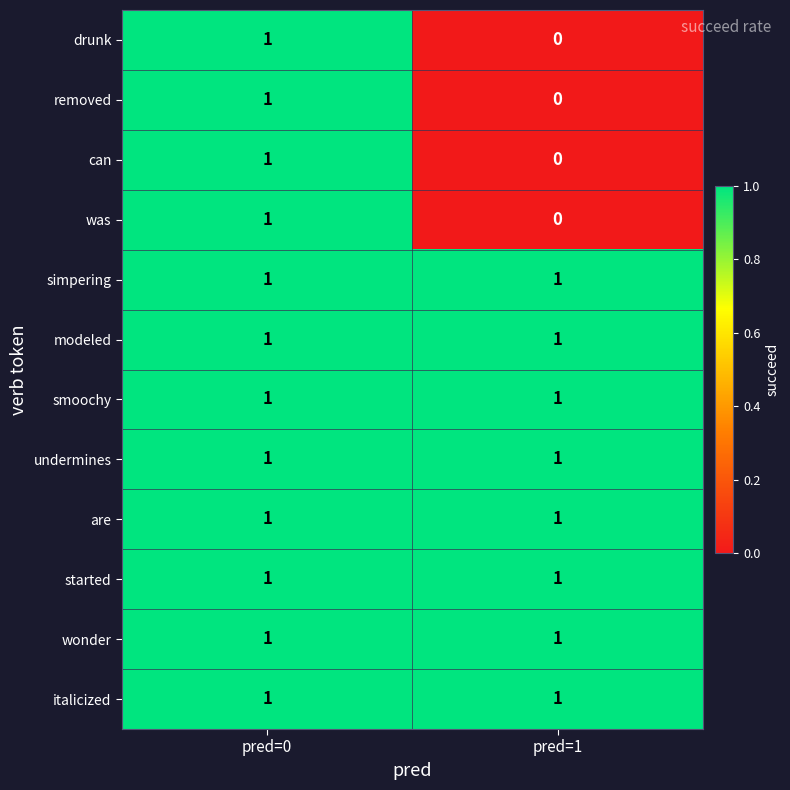

Which label corresponds to the smallest value in the chart?

pred=1